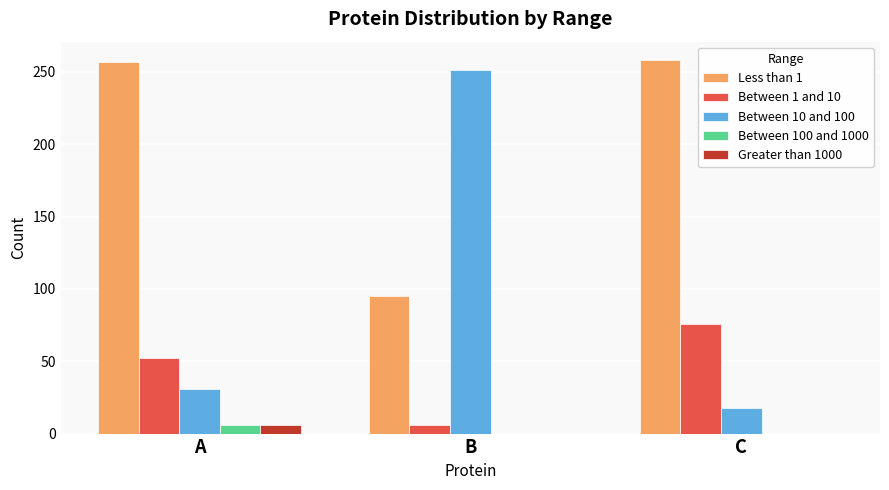

Which series changed the most between B and C?

Between 10 and 100